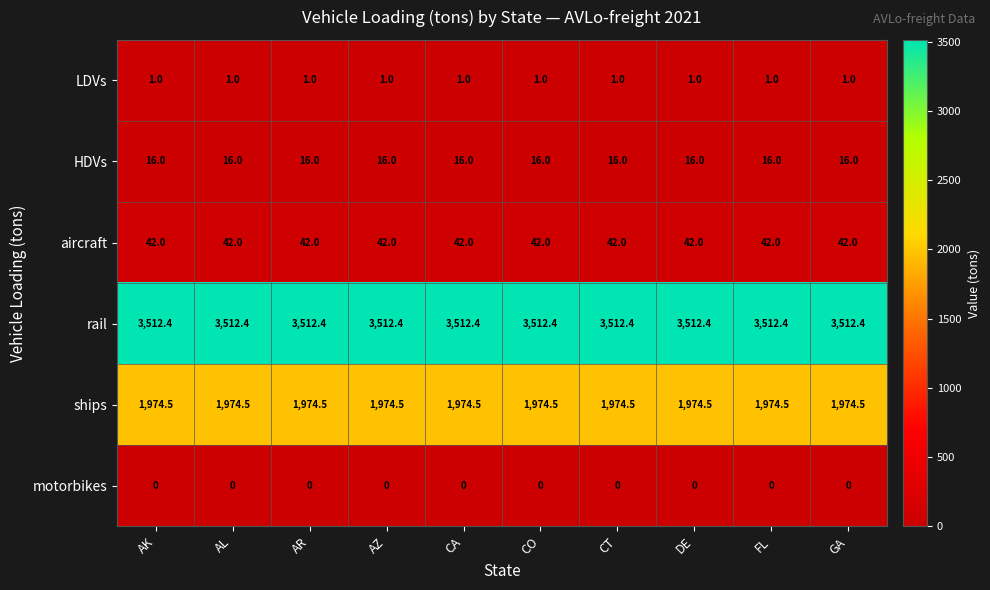

Rank the series by their maximum value, from highest to lowest.

rail, ships, aircraft, HDVs, LDVs, motorbikes